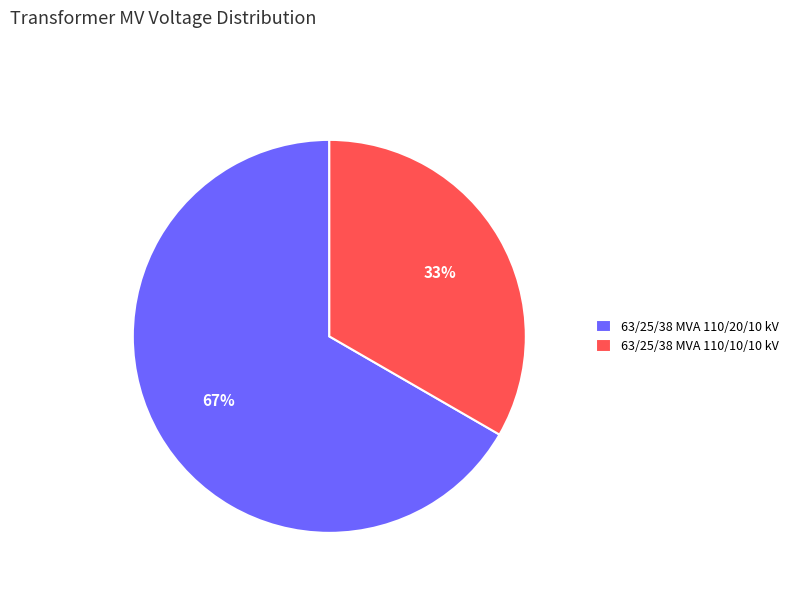

How many slices are in this pie chart?

2